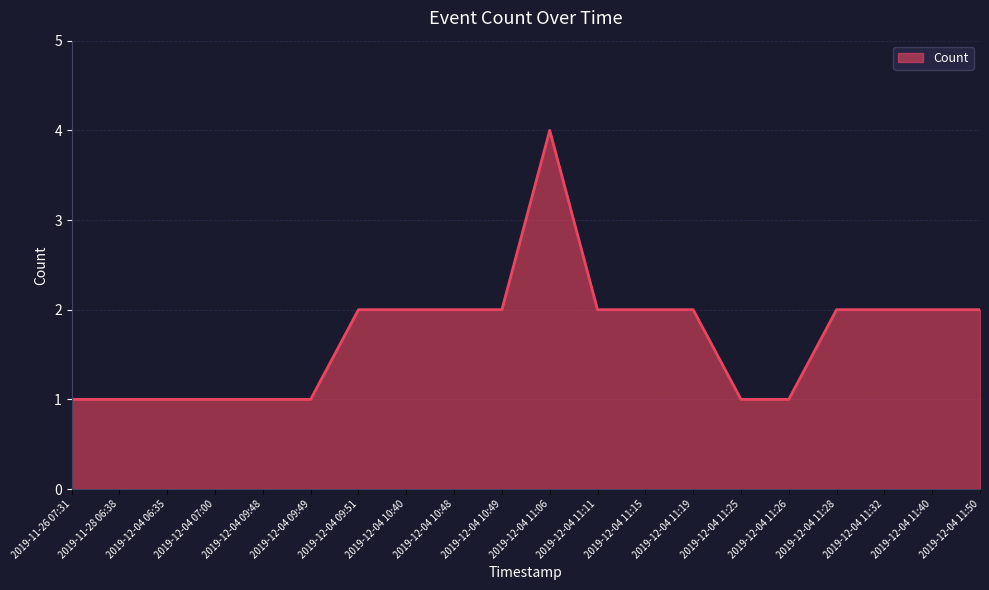

What is the greatest value displayed?

4